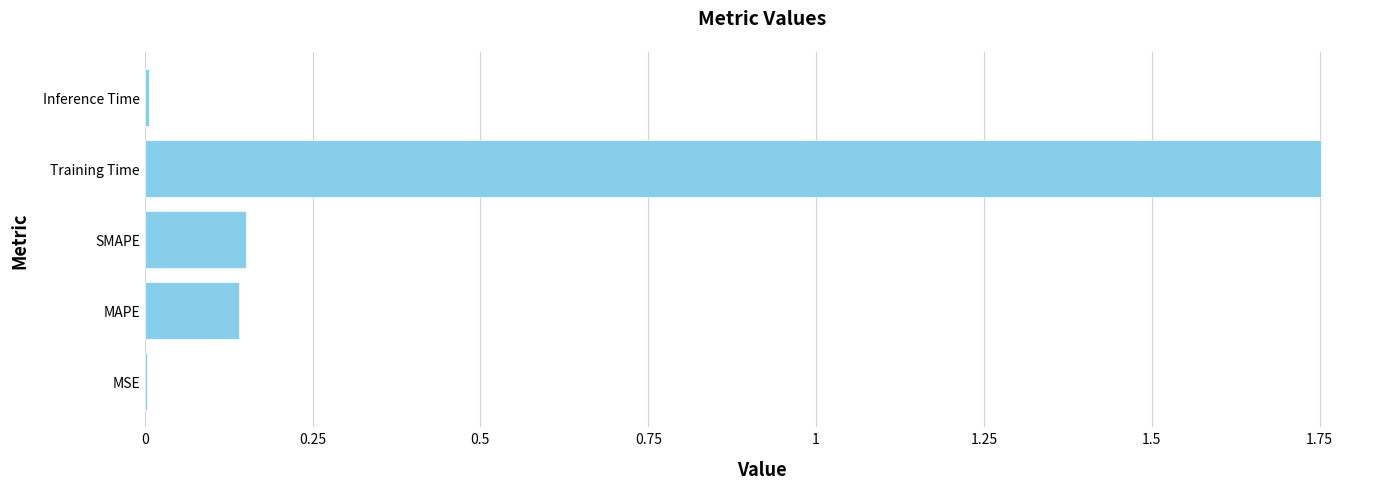

The chart shows a value of 0.0 at Inference Time. True or false?

True